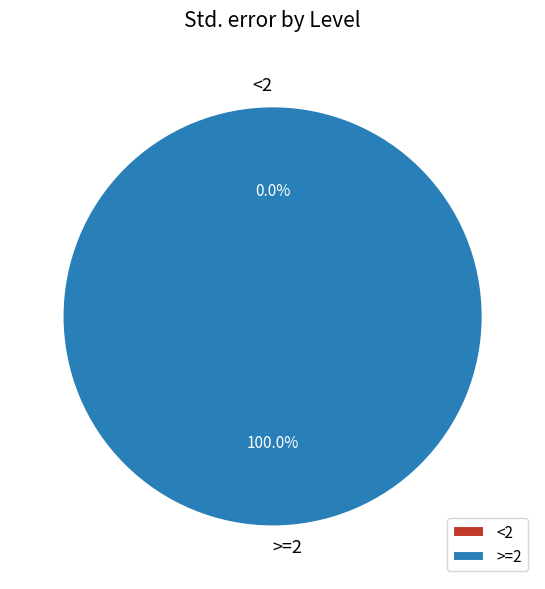

Do <2 and >=2 together represent more than half of the pie?

Yes